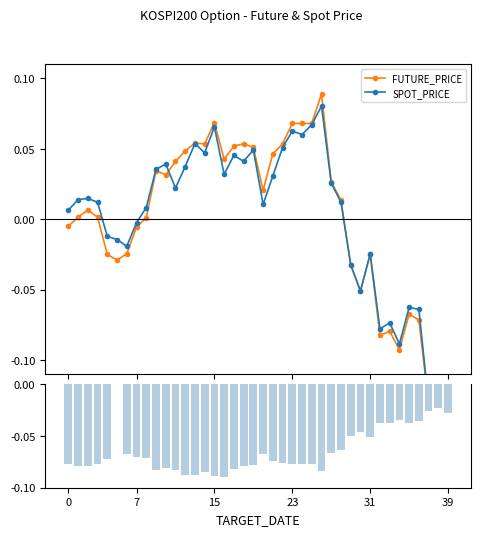

At which category is the sum across all series the highest?

26